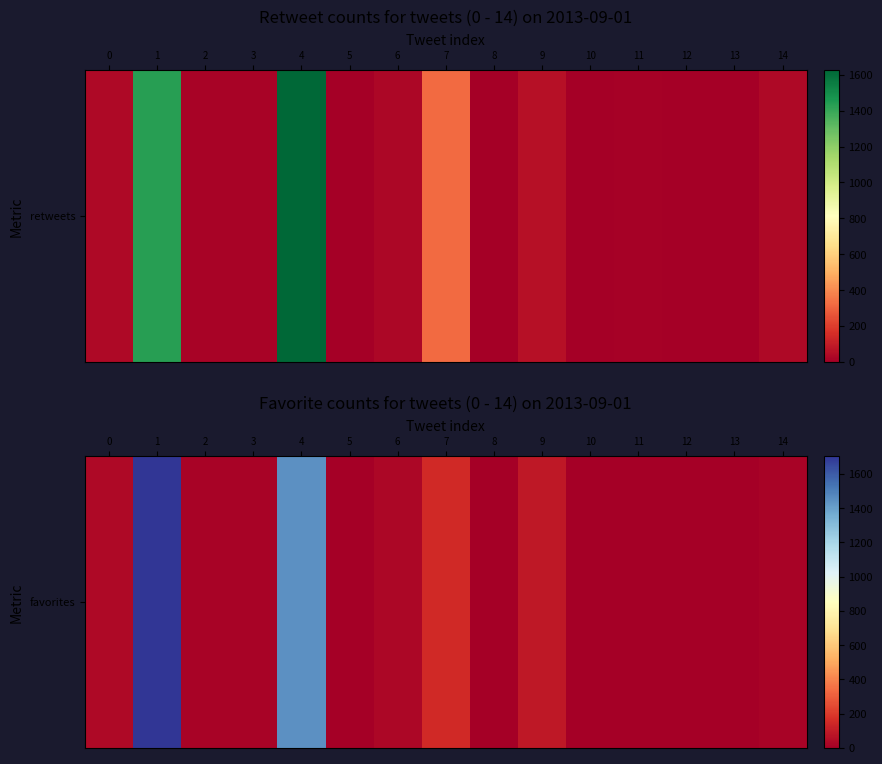

At which label is the value closest to 852?

4